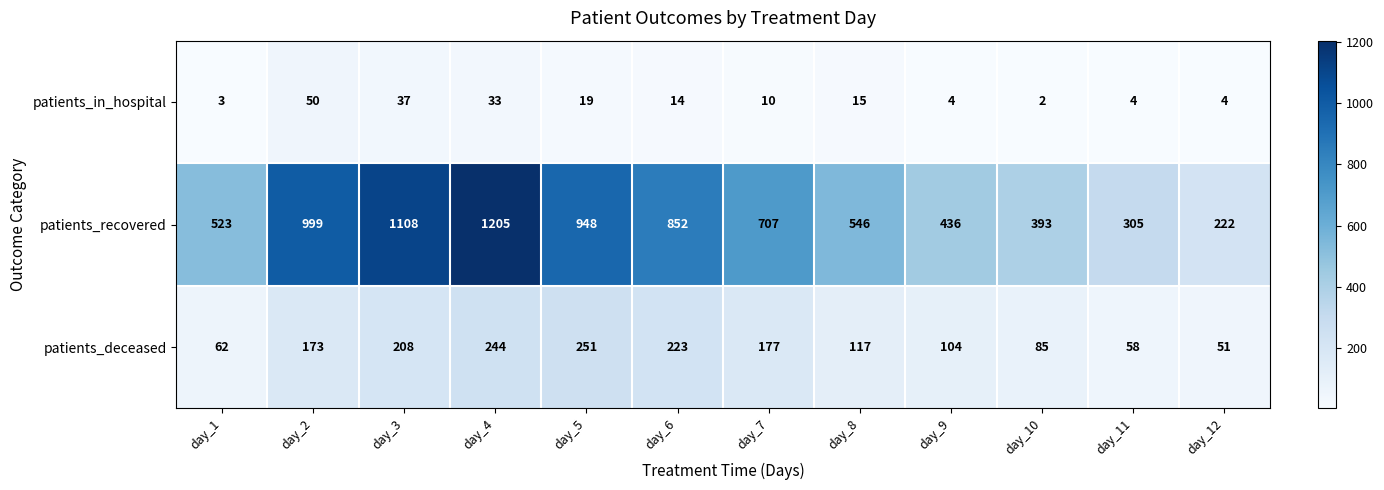

What is the maximum value for patients_deceased?

251